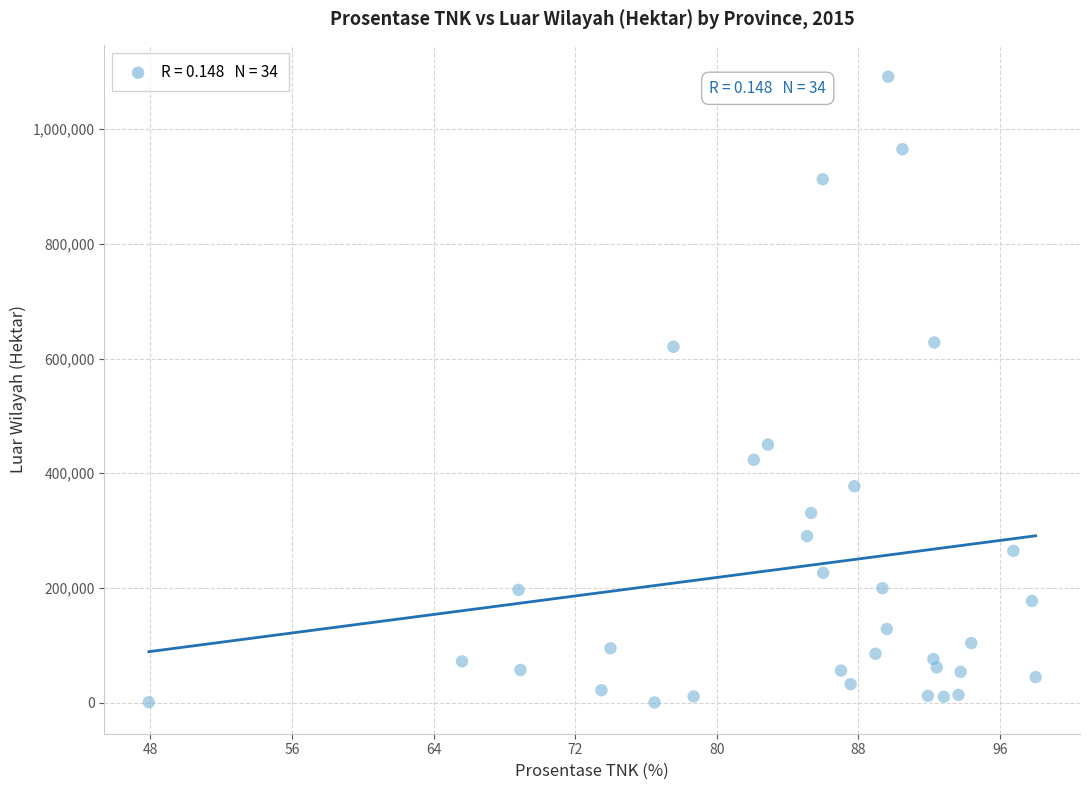

What is the range of Y values (max minus min)?

1091506